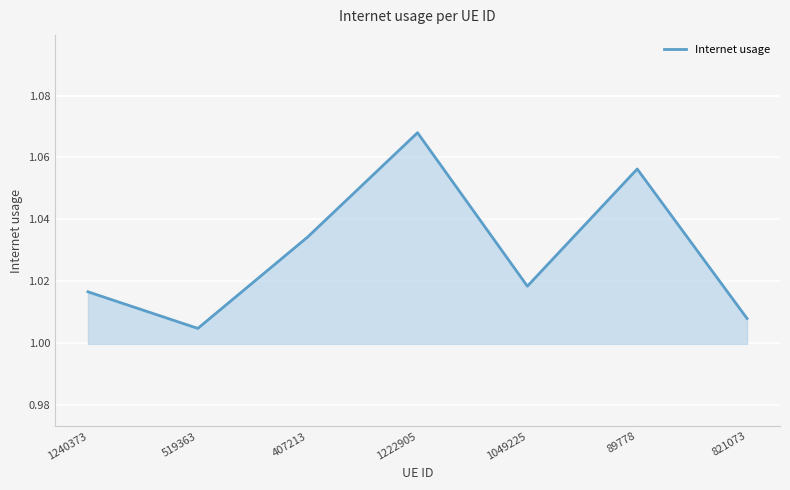

The value at 1240373 is 0.2. True or false?

False